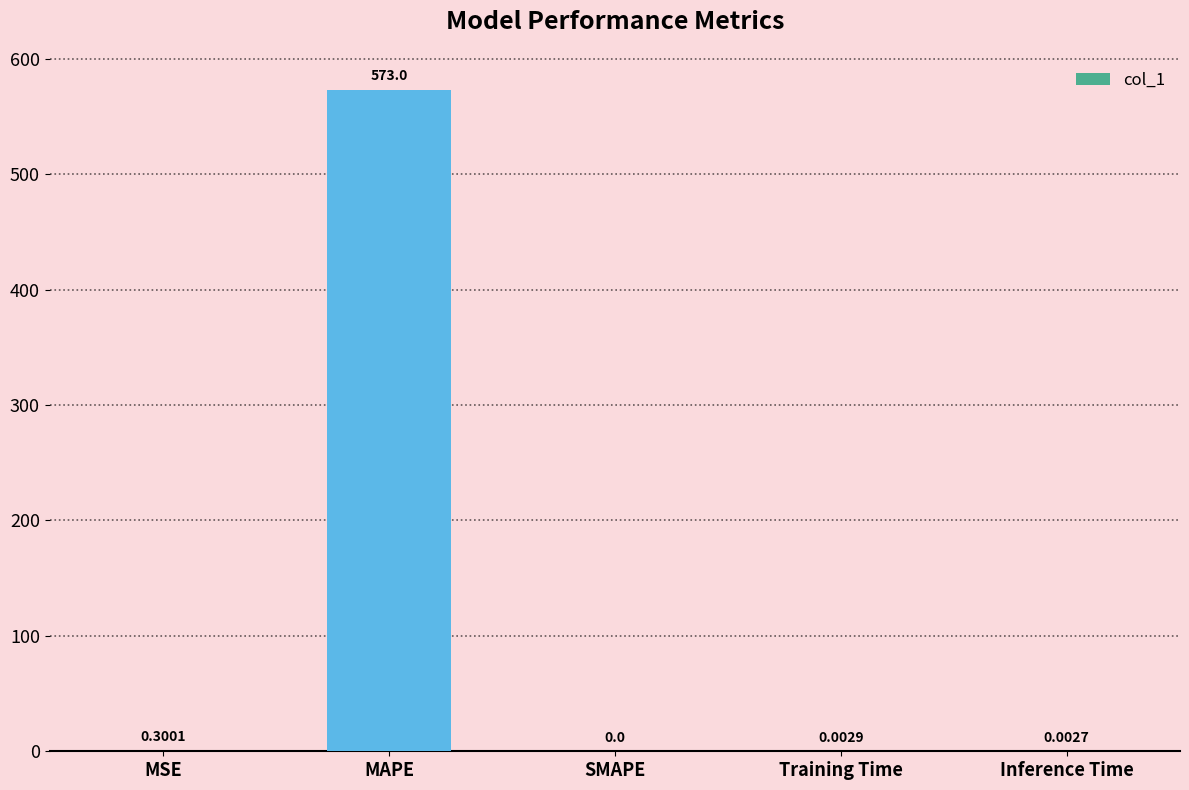

How many categories are shown in the chart?

5